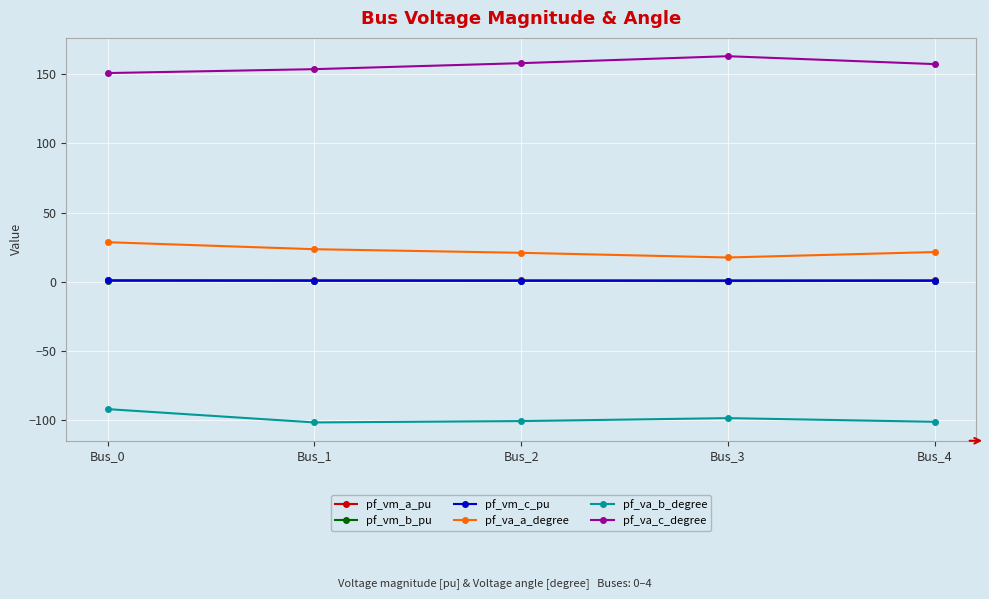

Is the value of pf_va_a_degree at Bus_1 greater than the value of pf_va_c_degree at Bus_2?

No